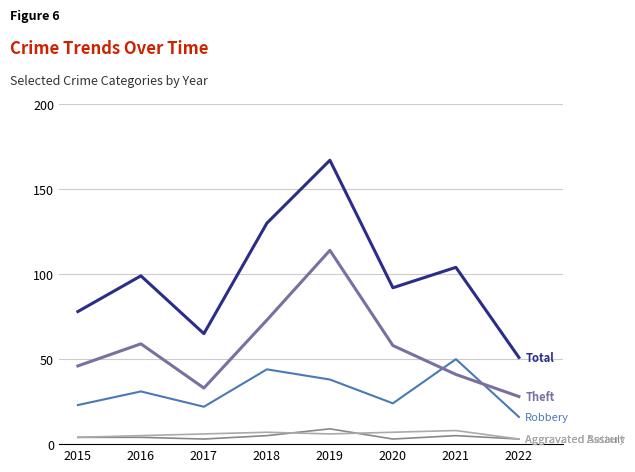

How many lines are shown in the chart?

5